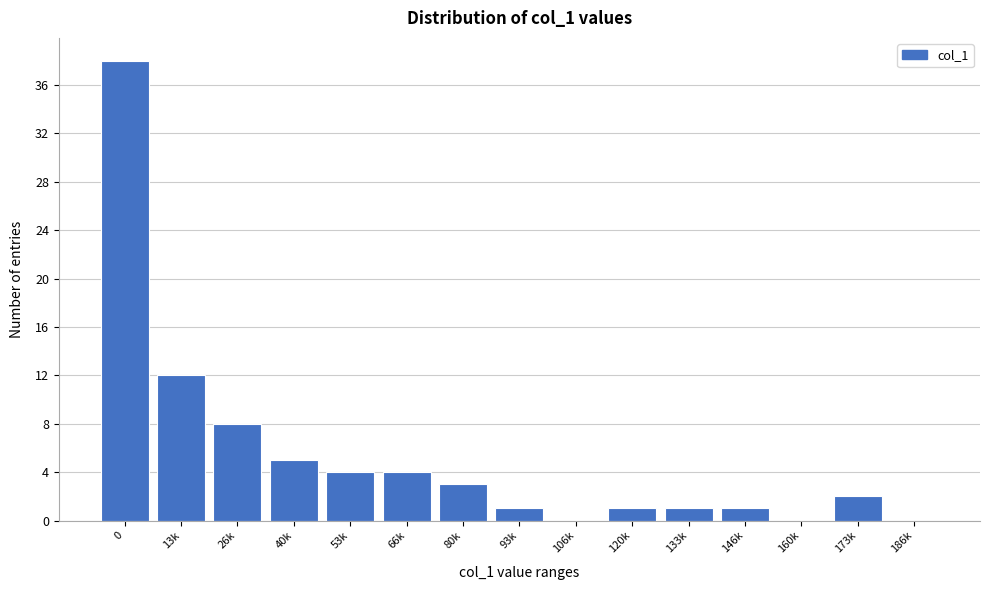

Reading left to right, list all the values displayed in this chart.

0=38	13k=12	26k=8	40k=5	53k=4	66k=4	80k=3	93k=1	106k=0	120k=1	133k=1	146k=1	160k=0	173k=2	186k=0